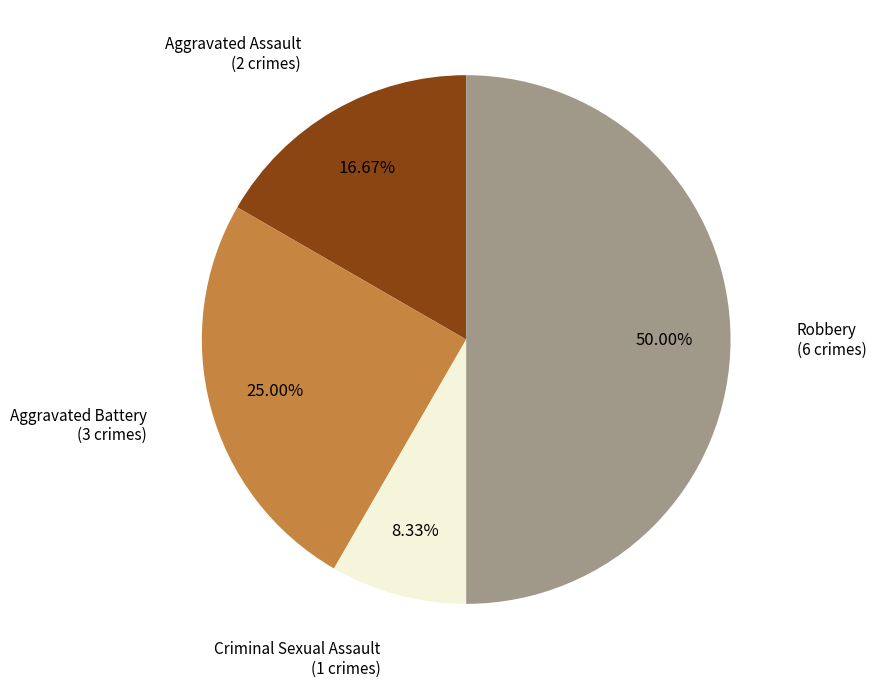

Rank the categories by value from highest to lowest.

Robbery, Aggravated Battery, Aggravated Assault, Criminal Sexual Assault